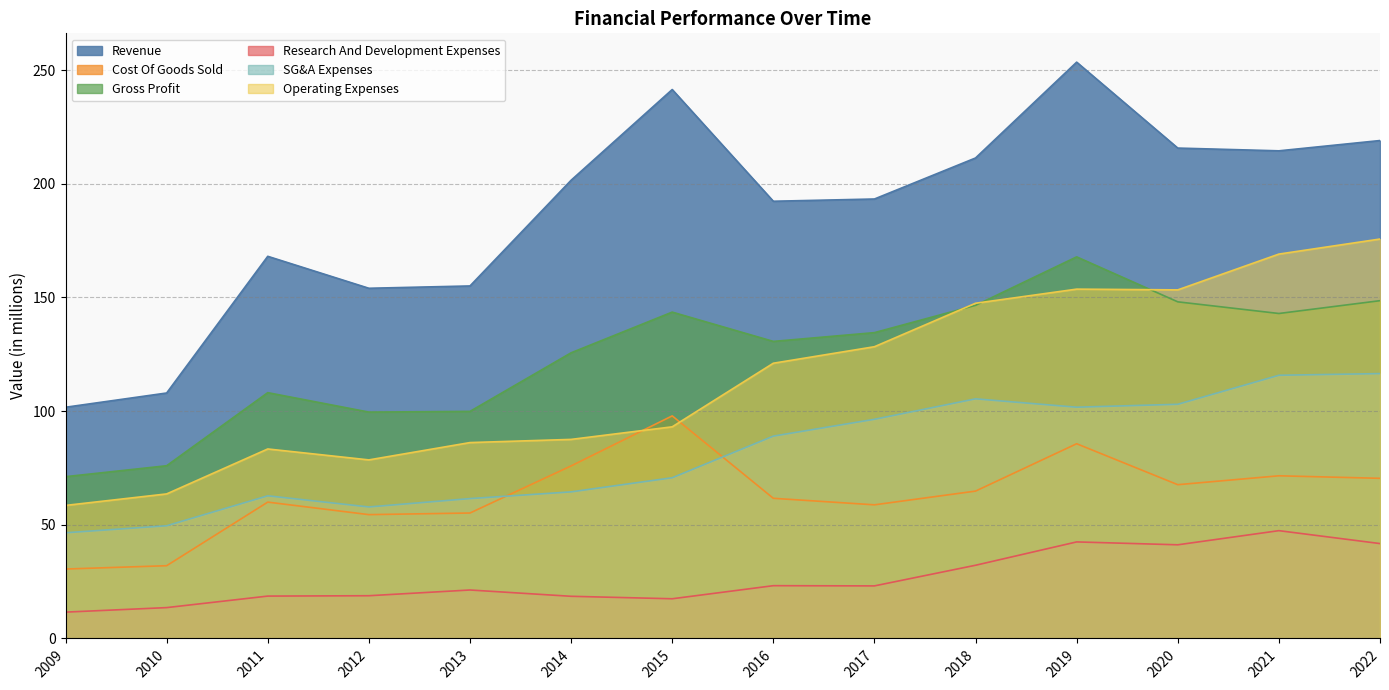

Does the chart display data point markers on the line(s)?

No